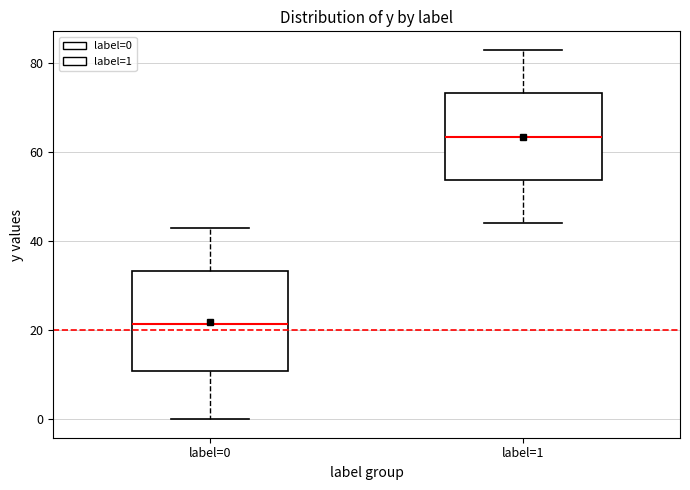

Which box is the tallest, from its lower edge to its upper edge?

label=0